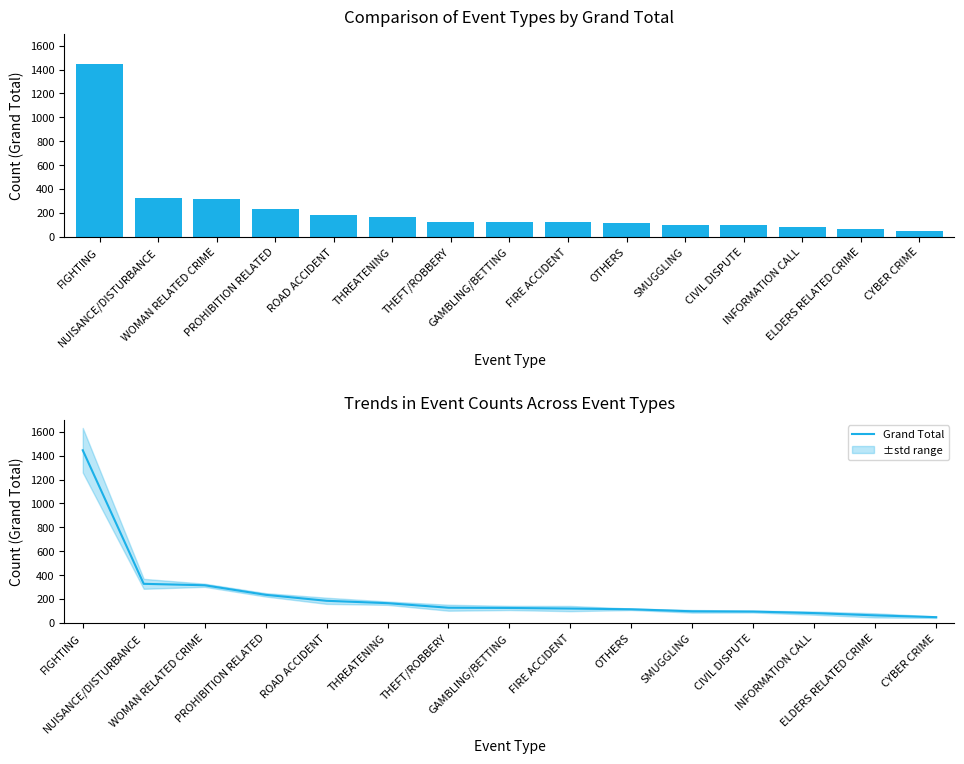

What is the label of the 10th bar from the right?

THREATENING